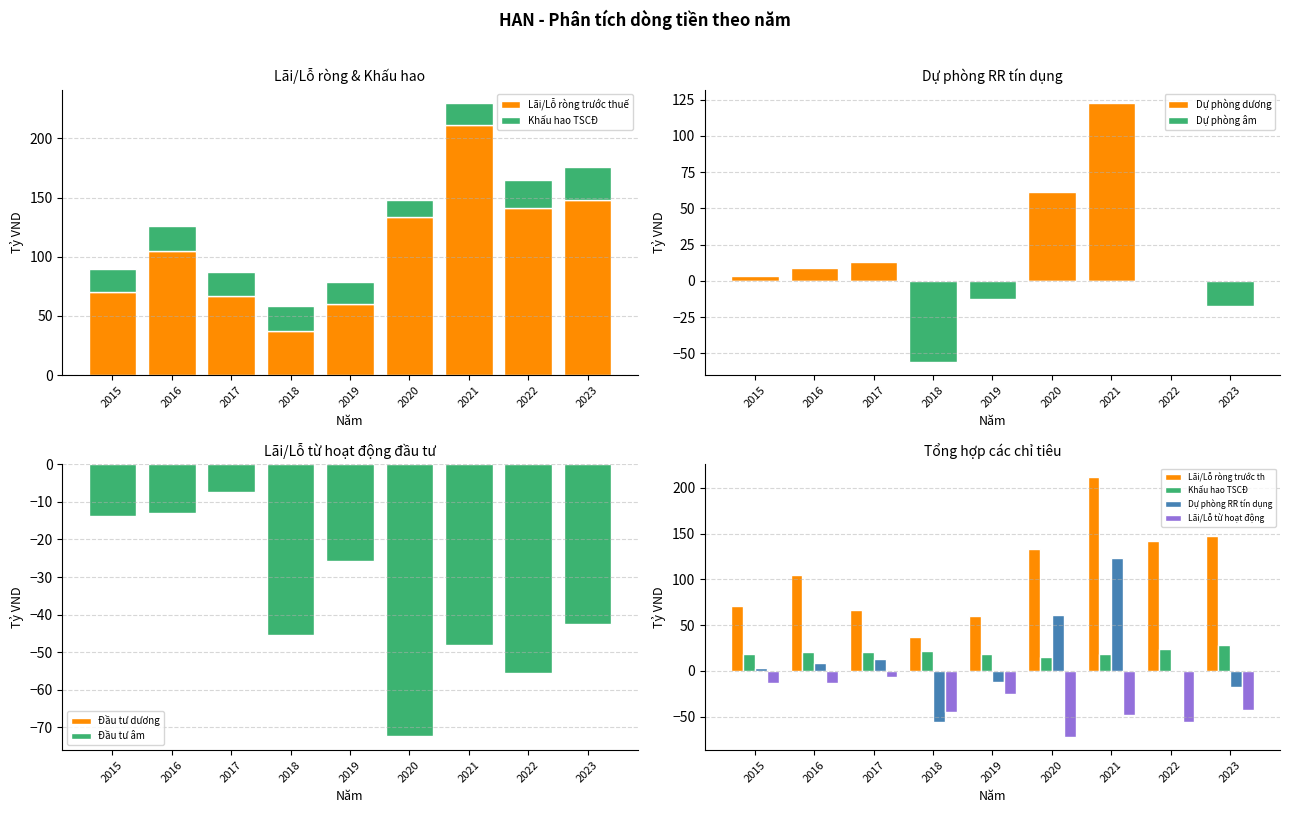

Reading left to right, extract all data points from this chart.

Lãi/Lỗ ròng trước thuế: 2015=70.6	2016=104.8	2017=66.6	2018=37.4	2019=60.0	2020=133.4	2021=211.5	2022=141.5	2023=147.5
Khấu hao TSCĐ: 2015=18.8	2016=20.8	2017=20.7	2018=21.4	2019=18.3	2020=14.8	2021=18.1	2022=23.4	2023=28.4
Dự phòng RR tín dụng: 2015=3.5	2016=9.0	2017=13.2	2018=-56.1	2019=-12.5	2020=61.5	2021=122.9	2022=-0.0	2023=-17.2
Lãi/Lỗ từ hoạt động đầu tư: 2015=-13.7	2016=-13.0	2017=-7.2	2018=-45.4	2019=-25.7	2020=-72.5	2021=-48.0	2022=-55.6	2023=-42.6